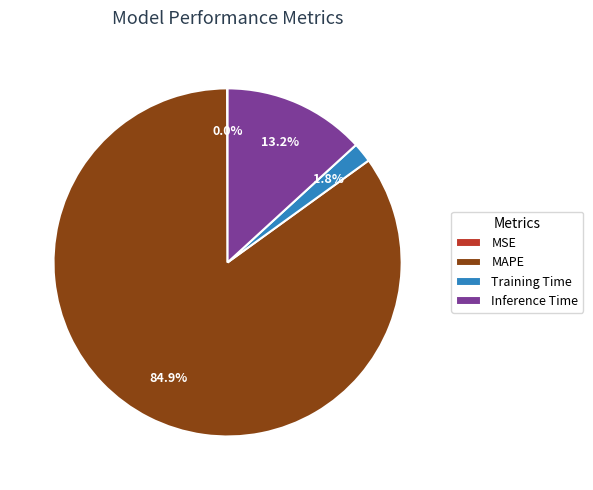

Combined, do Inference Time and Training Time account for over 50%?

No